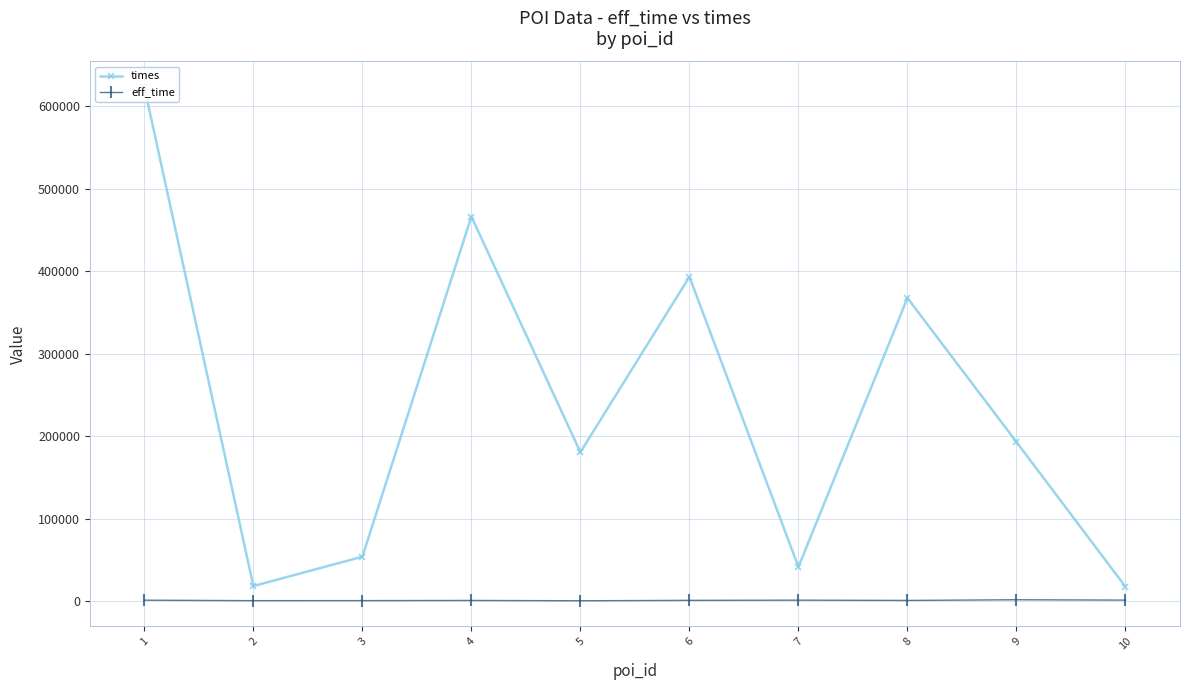

Which series changed the most between 4 and 5?

times